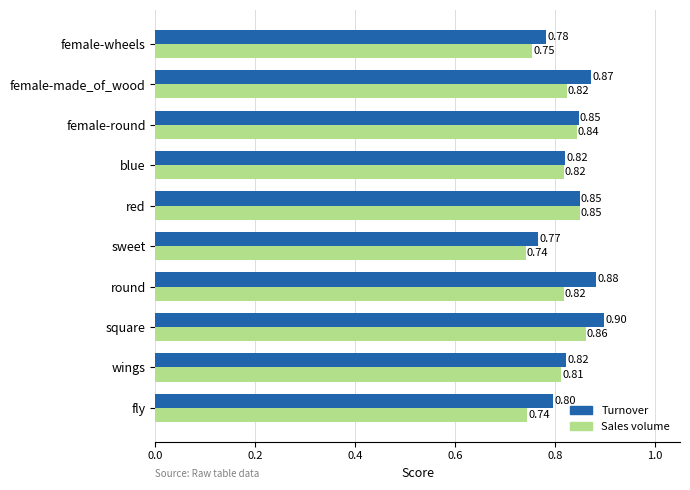

At which label is Turnover closest to 0?

sweet